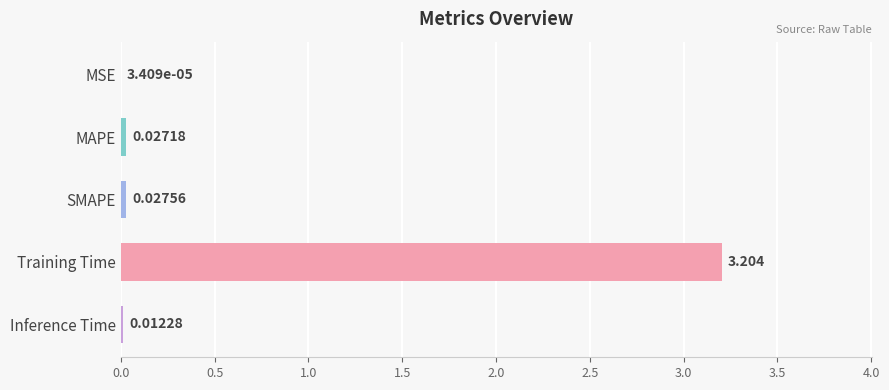

How many data points does each series have?

5